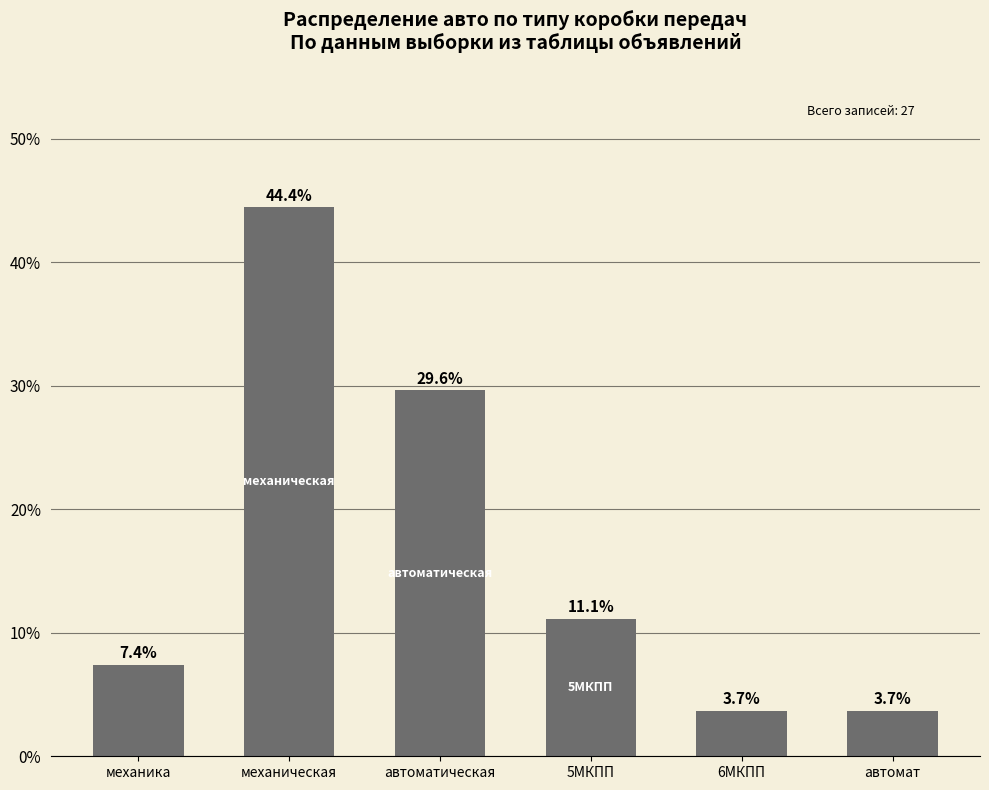

What is the ratio of the value at механическая to the value at автоматическая?

1.5